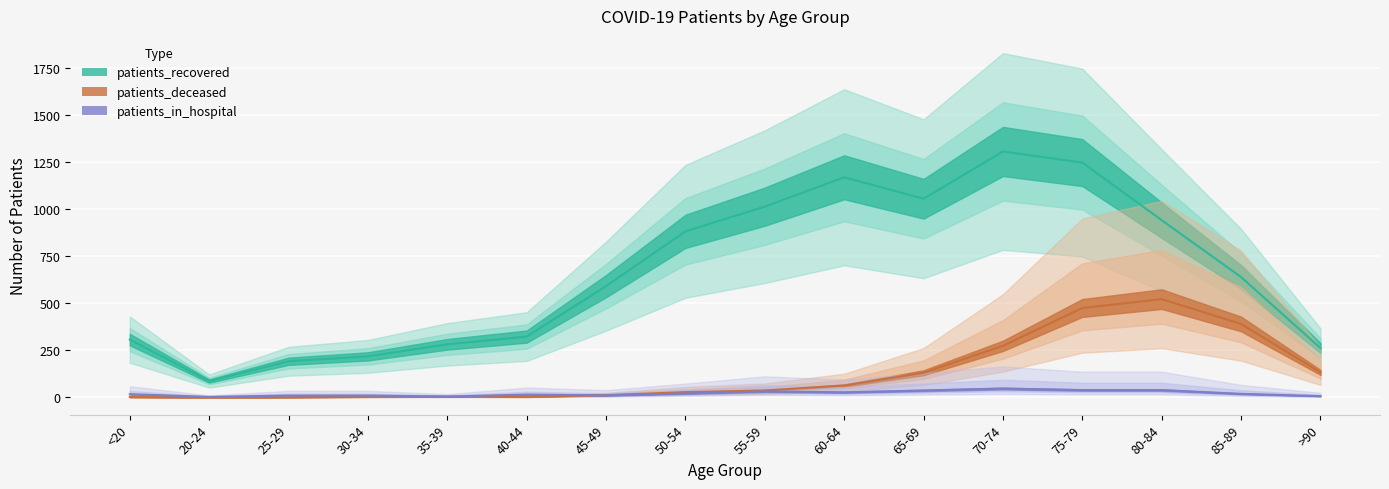

At which category does patients_deceased reach its first local peak?

35-39